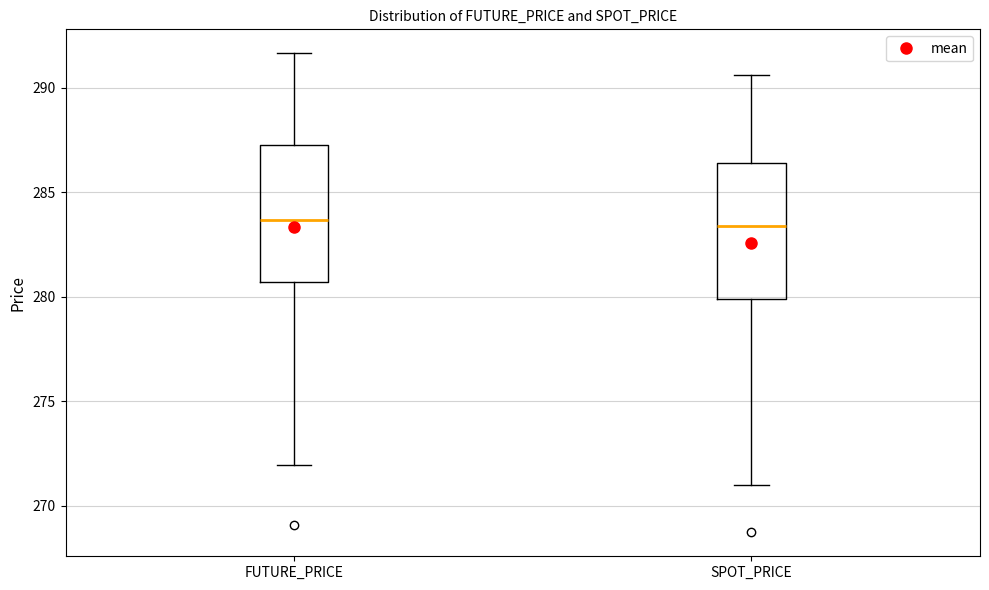

Reading left to right, read every box against the y-axis: the position of its median line, the range the box covers, and the ends of its whiskers. The values are not printed on the chart, so give them approximately, as read against the axis.

FUTURE_PRICE: median 283.5, box 280.5 to 287.5, whiskers 272.0 to 291.5
SPOT_PRICE: median 283.5, box 280.0 to 286.5, whiskers 271.0 to 290.5